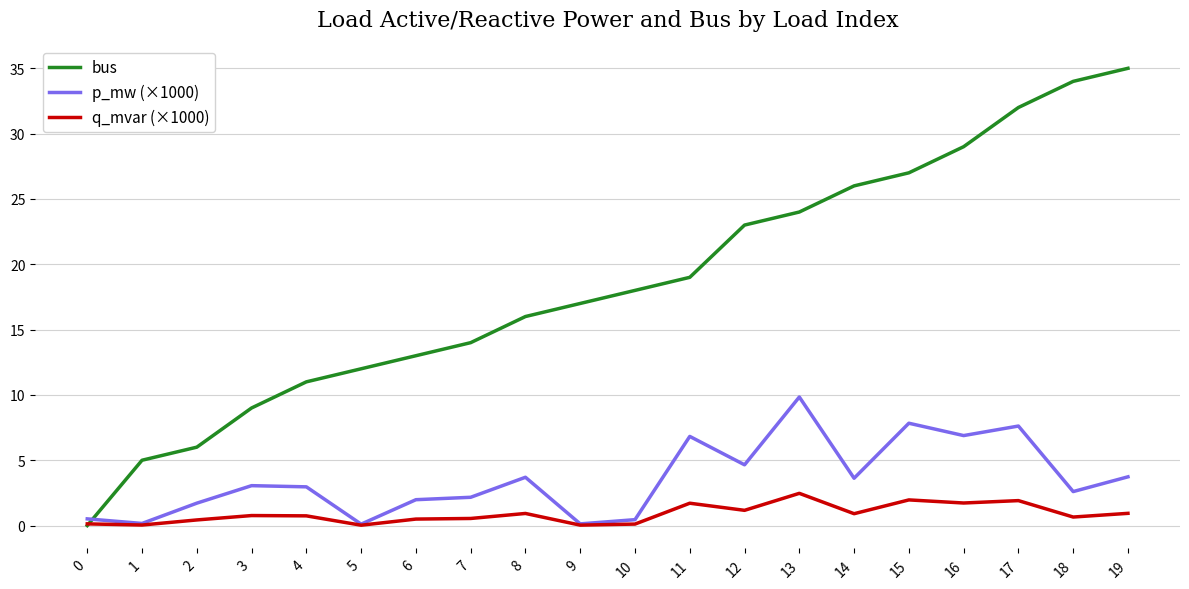

Which series has the largest total across all categories?

bus